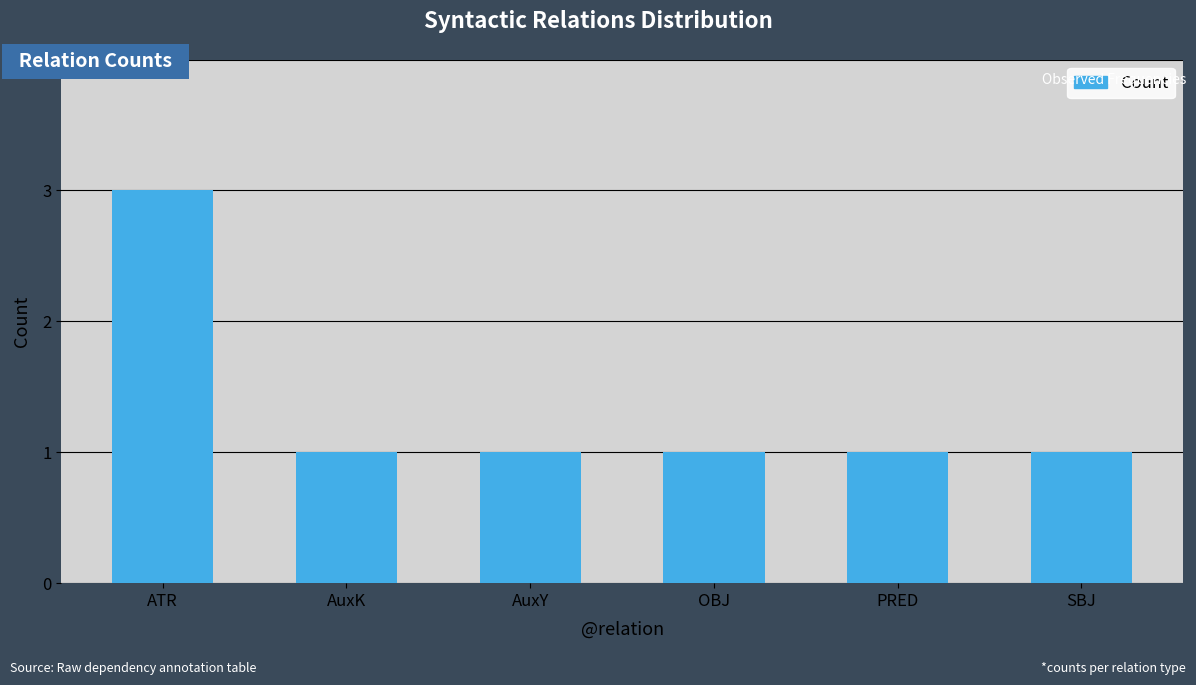

What is the sum of the values at AuxK and OBJ?

2